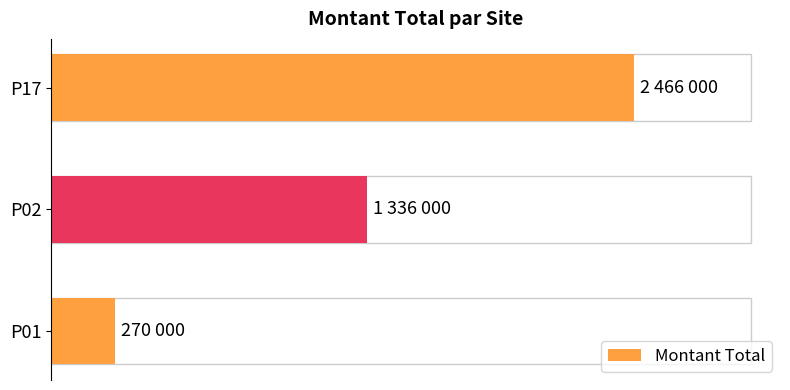

At which label is the value closest to 1368000?

P02